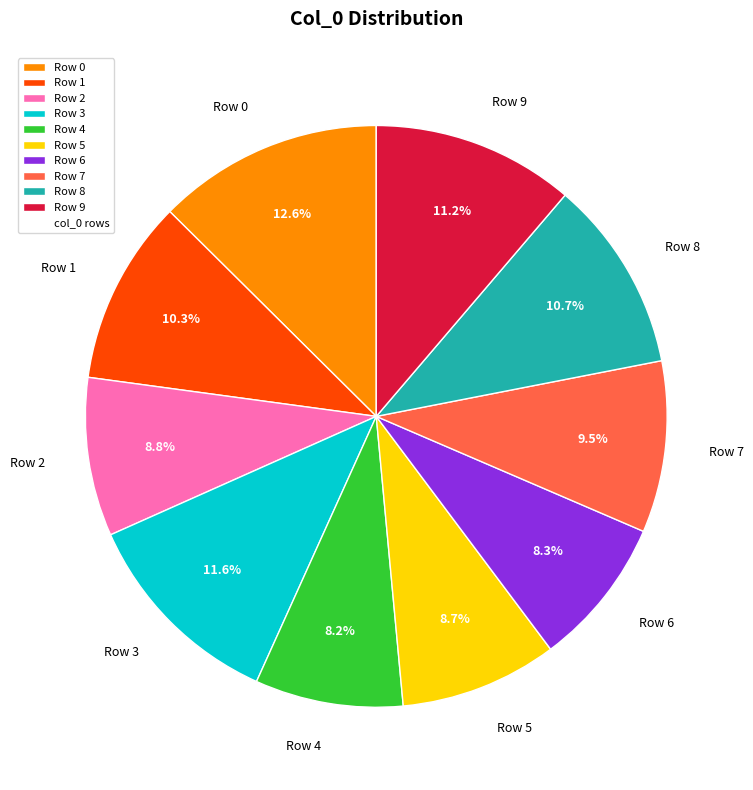

Which has a higher value, Row 2 or Row 9?

Row 9